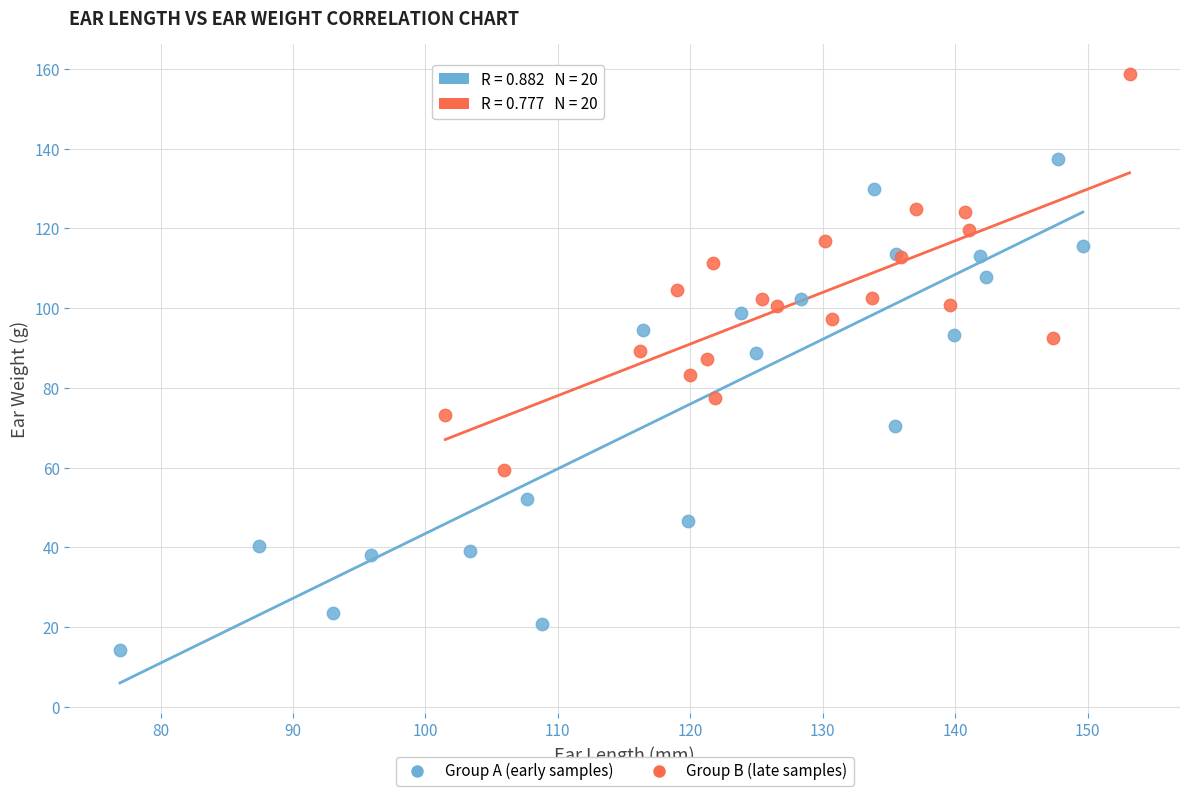

Which series has the widest spread of Y values?

Group A (early samples)